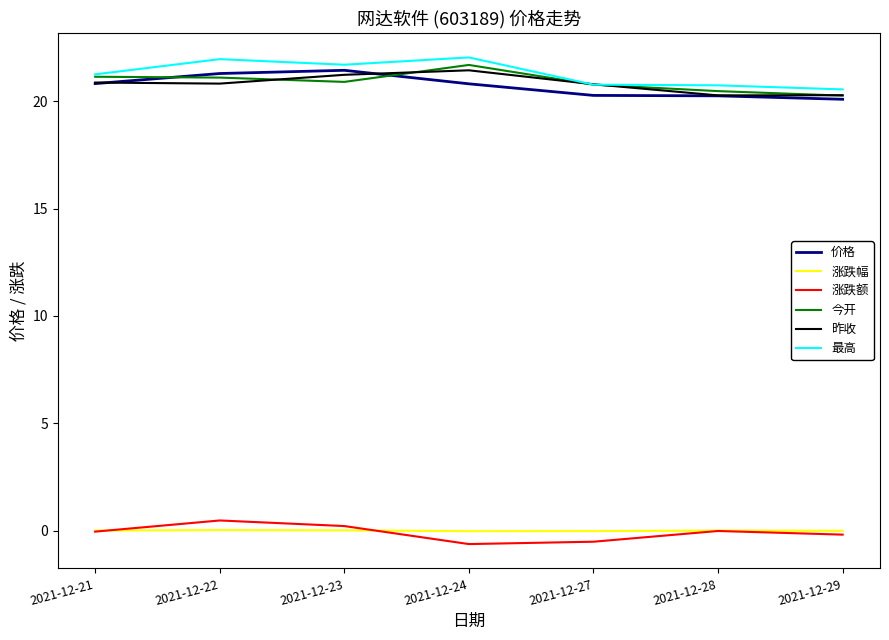

Is the value of 涨跌额 at 2021-12-24 greater than the value of 昨收 at 2021-12-27?

No